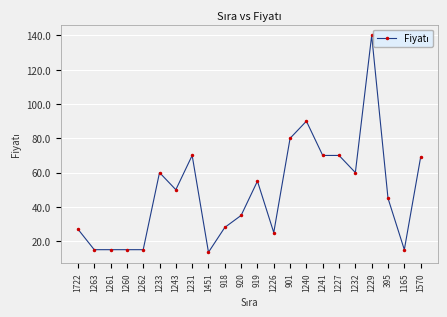

How many data points are less than 50?

11